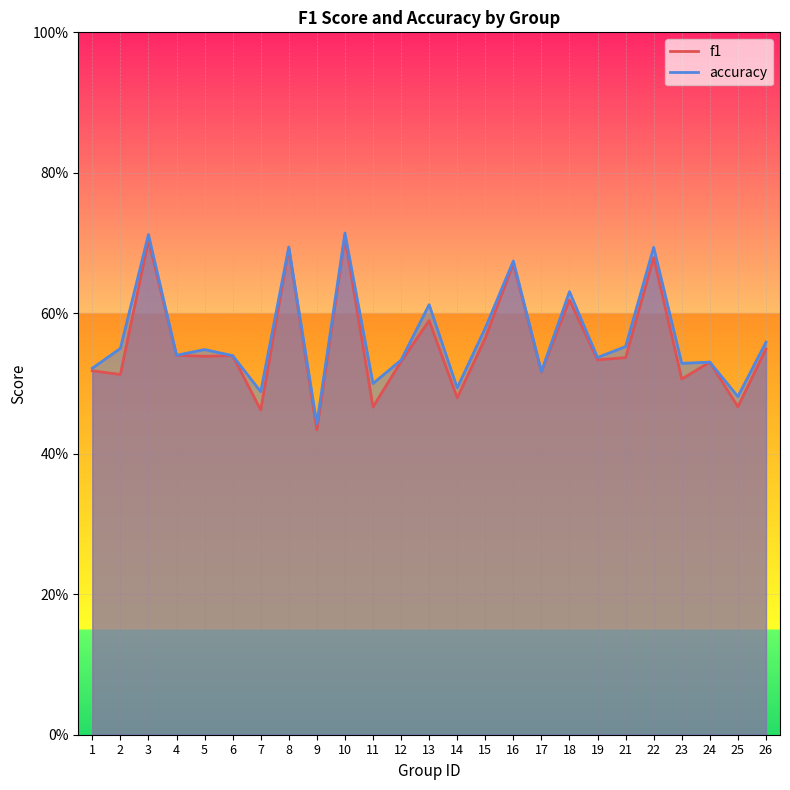

Rank the series by their maximum value, from lowest to highest.

f1, accuracy